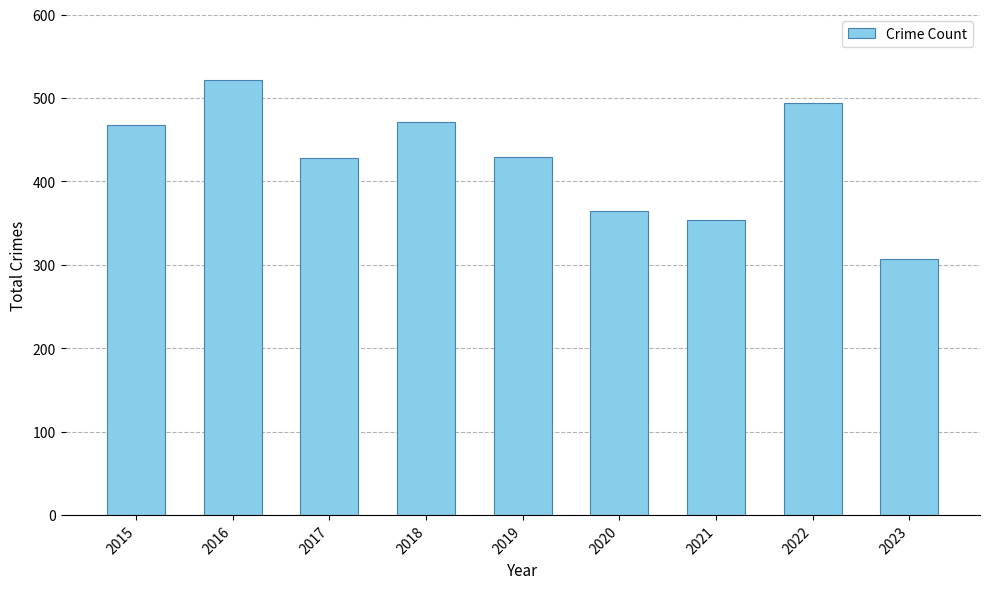

Are the bars grouped side by side (vs. stacked)?

No